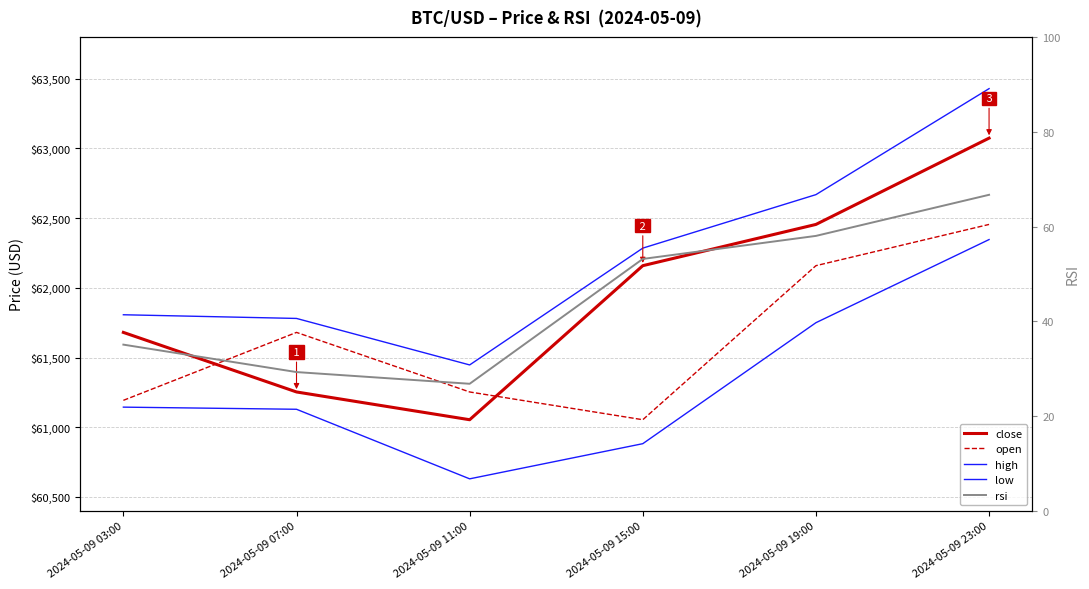

At which label does low reach its minimum?

2024-05-09 11:00